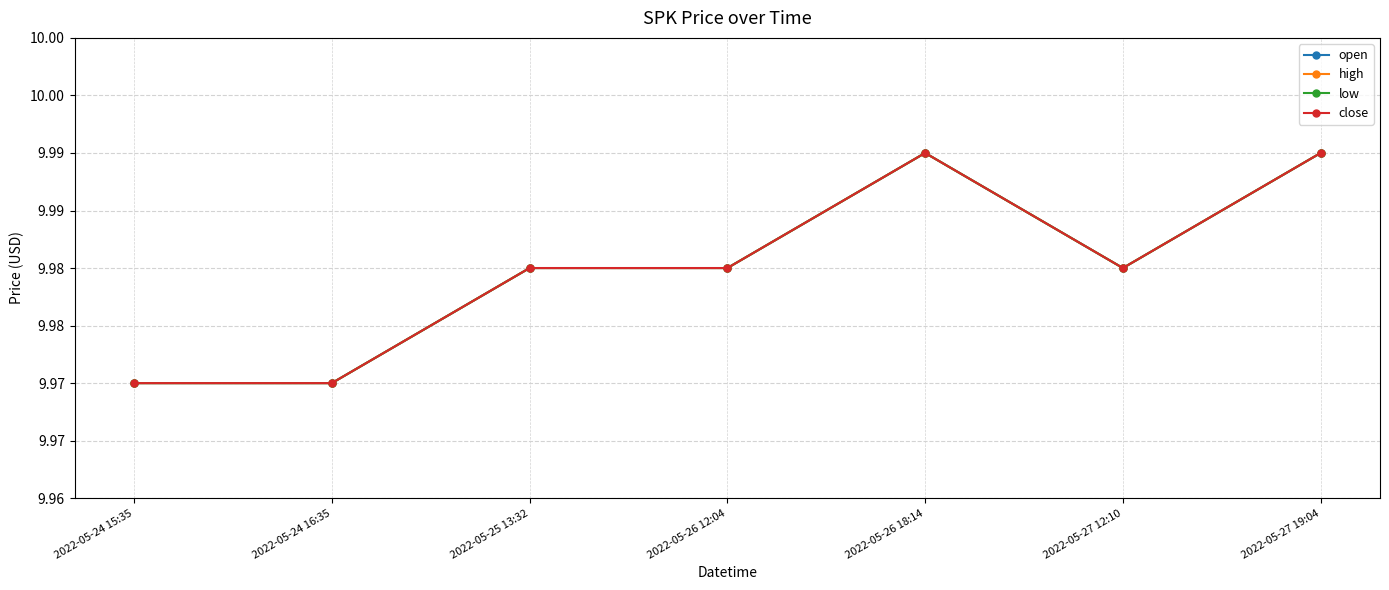

Does the chart have visible grid lines?

Yes